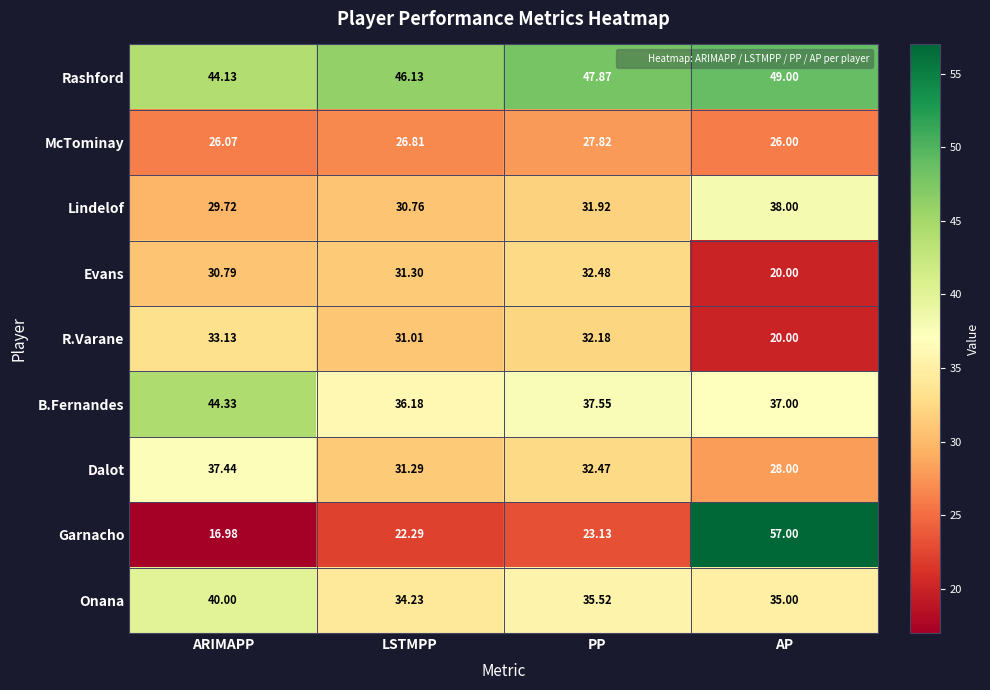

Where is B.Fernandes nearest to the value 40?

PP